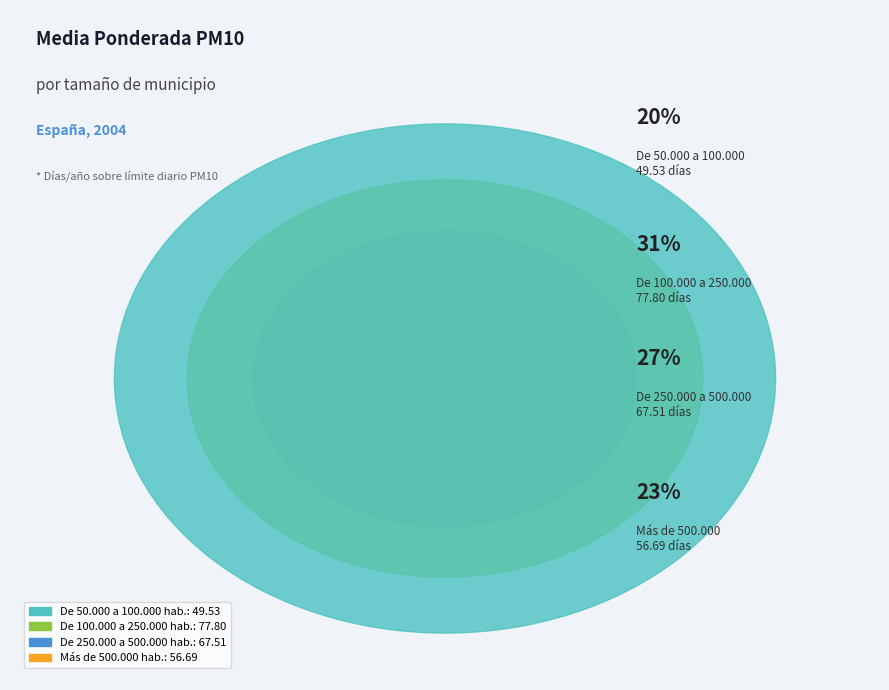

True or false: De 100.000 a 250.000 hab. accounts for 31% of the total.

True